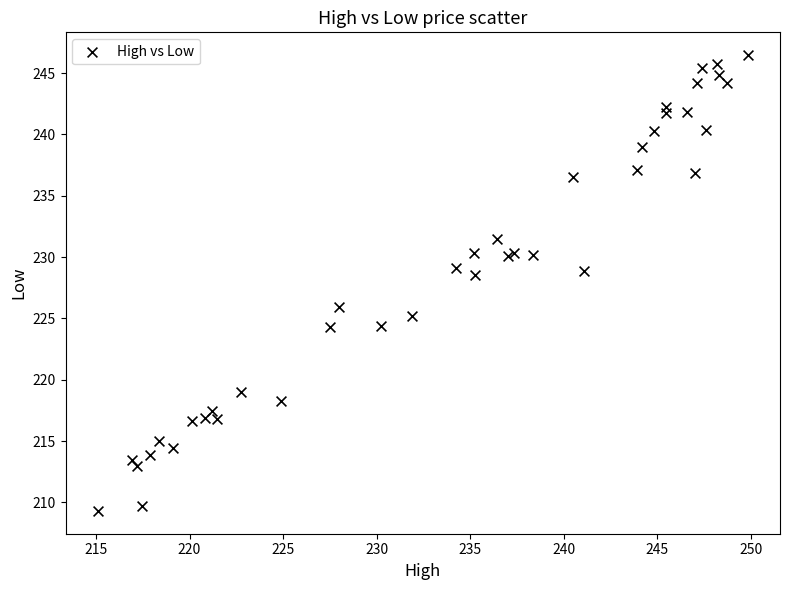

What Y value in the scatter plot is closest to 227?

225.9